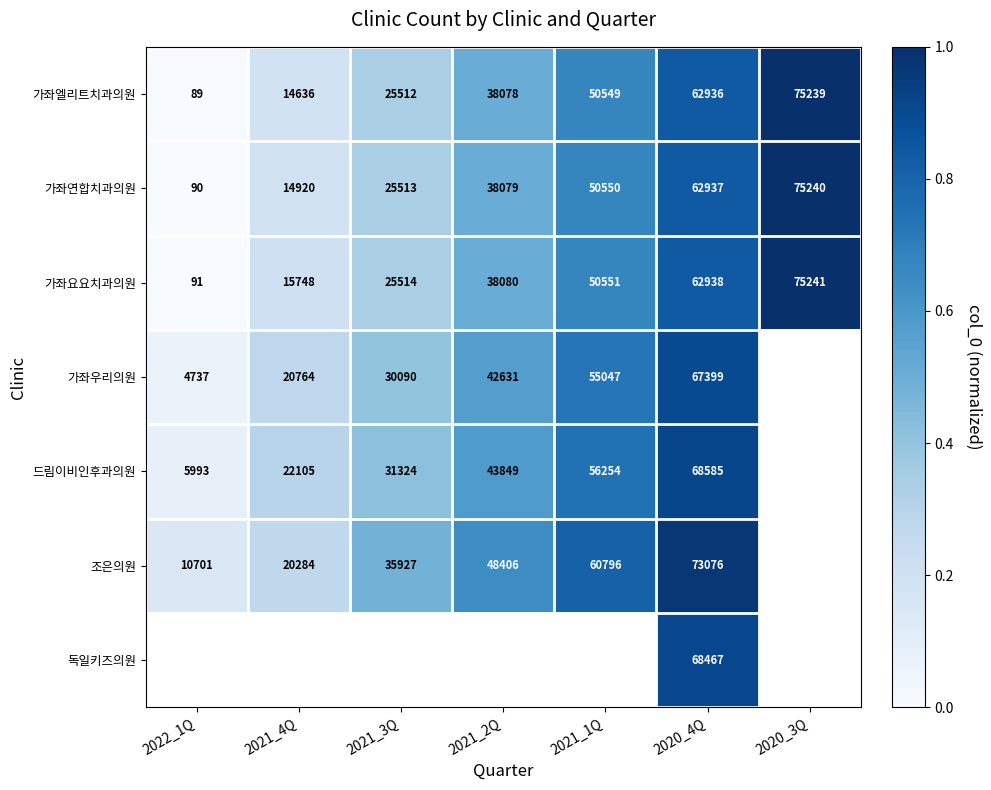

Is the value of 조은의원 at 2021_1Q greater than the value of 가좌연합치과의원 at 2022_1Q?

Yes